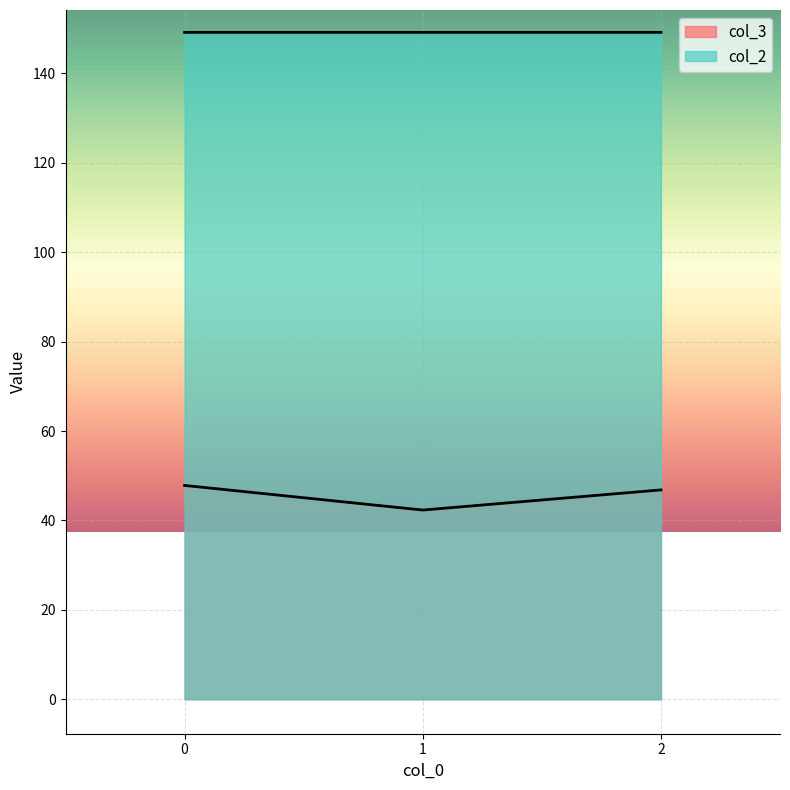

How many lines are shown in the chart?

2